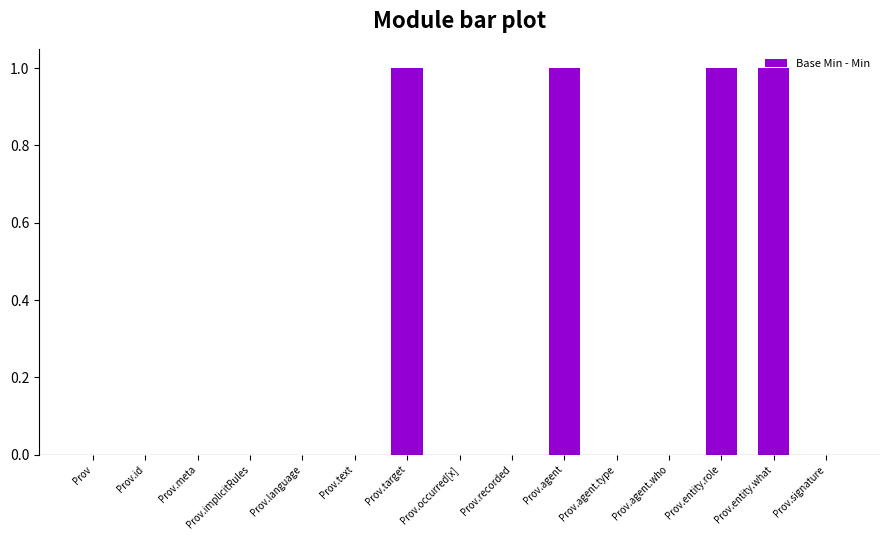

Is it true that the value at Prov.agent.who is 0?

True